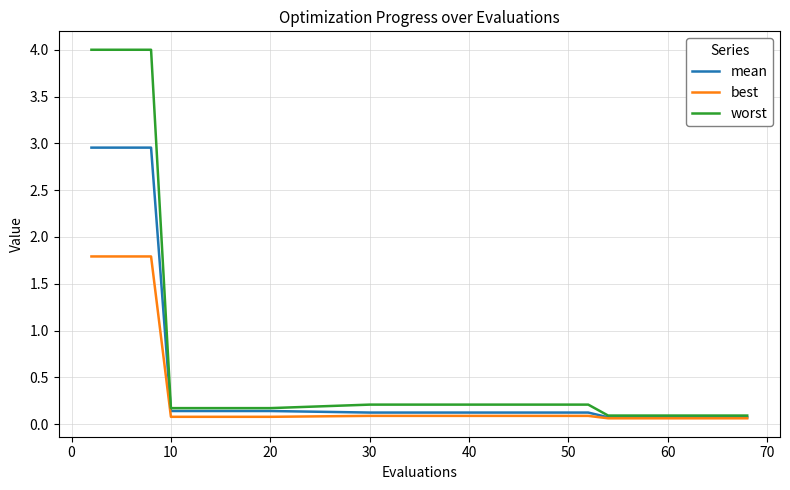

Which series has the largest total across all categories?

worst